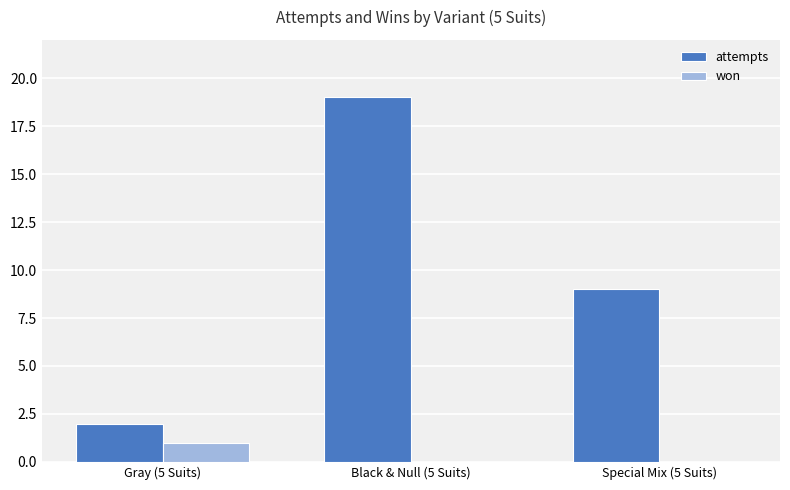

The value of attempts at Gray (5 Suits) is 3. True or false?

False